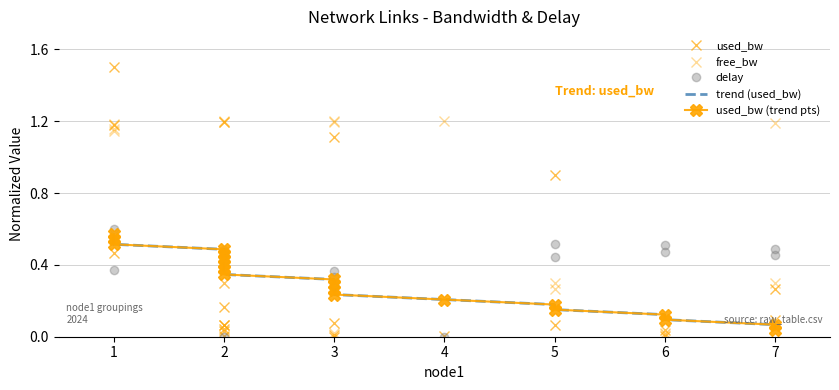

True or false: trend (used_bw) and used_bw (trend pts) cross at least once.

False